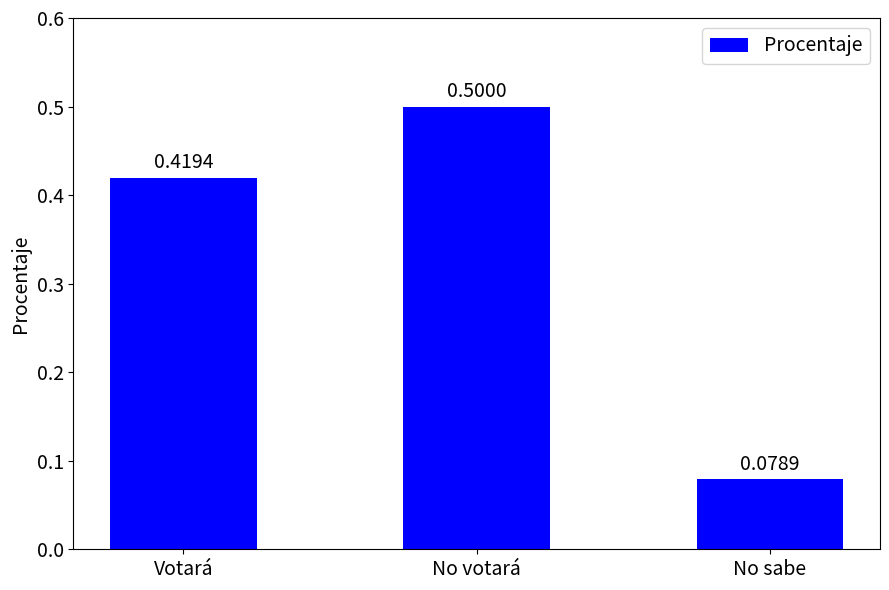

Rank the categories by value from highest to lowest.

No votará, Votará, No sabe